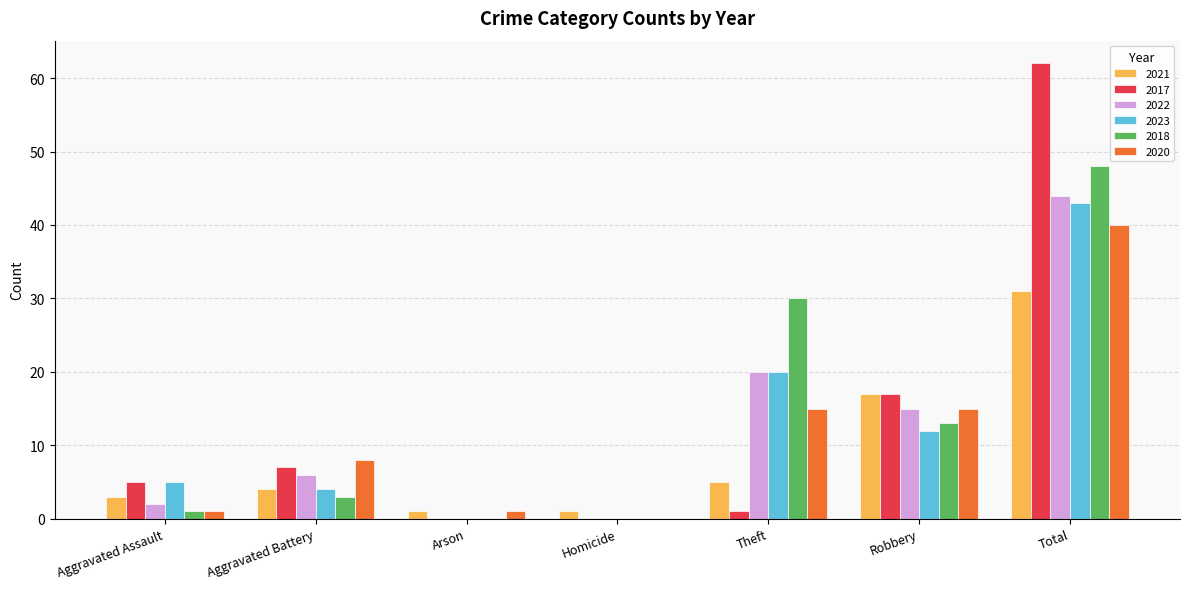

Is it true that 2018 equals 0 at Arson?

True